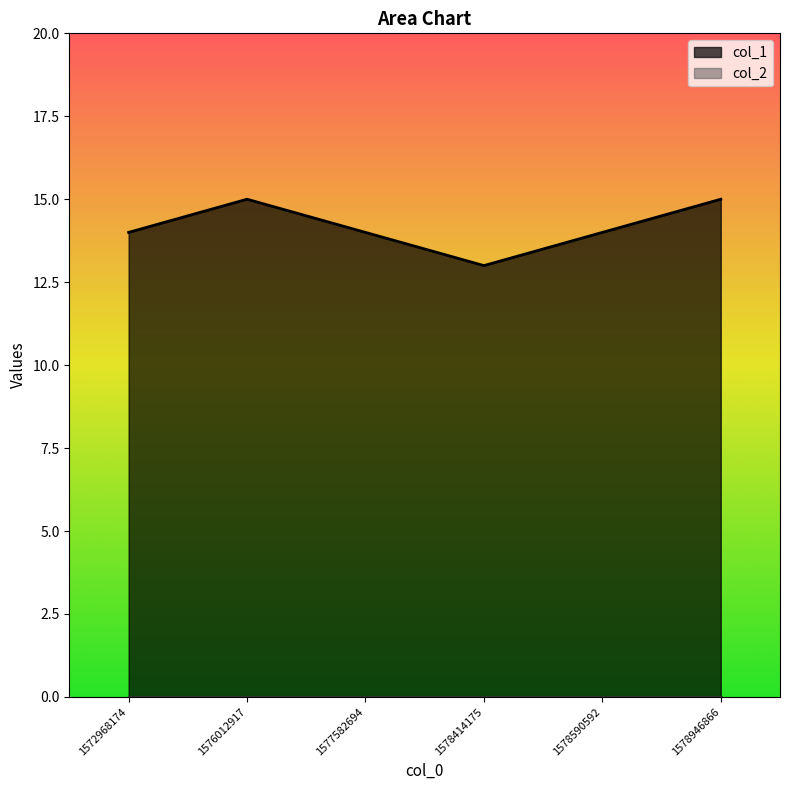

Is it true that the value at 1578414175 is 13?

True